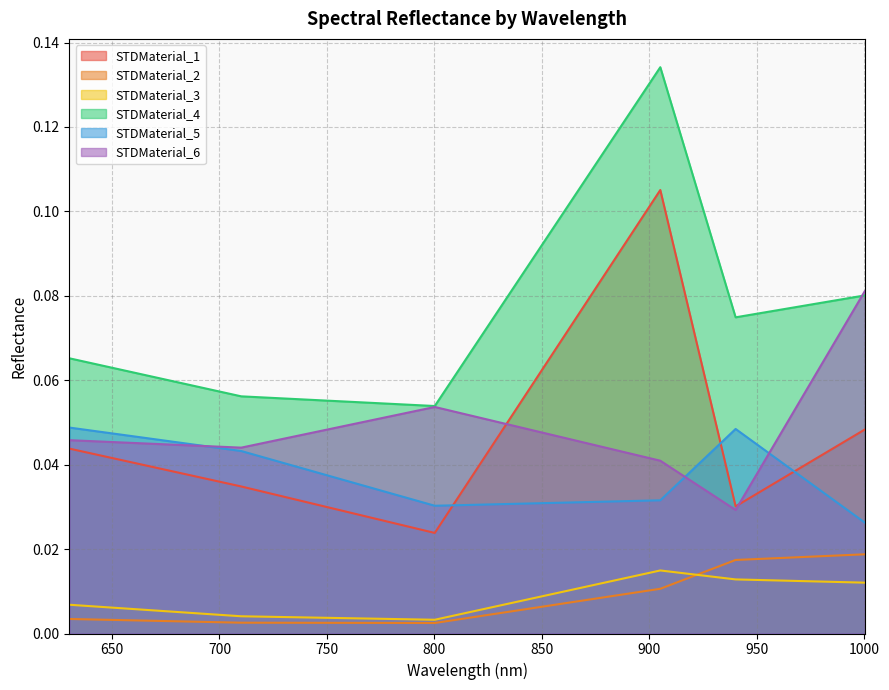

List the labels in order of STDMaterial_4 value, smallest first.

800.131, 710.104, 630.188, 940.061, 1000.111, 905.029